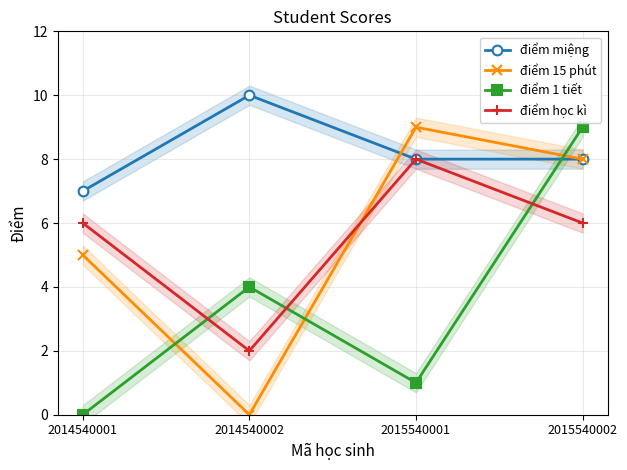

What is the difference between the maximum and second lowest values in the điểm 1 tiết series?

8